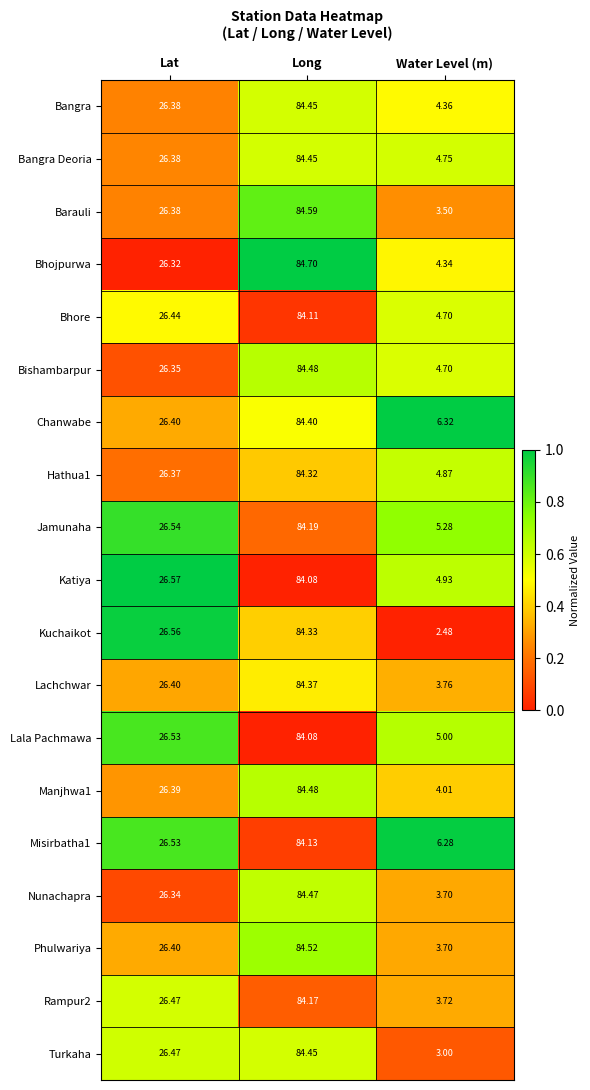

Which category has the highest value in the Bhojpurwa series?

Long